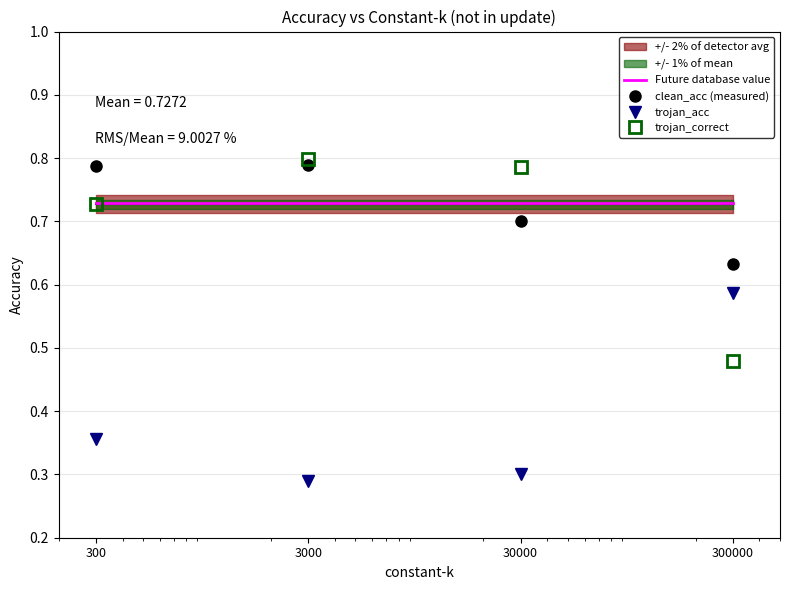

How many trojan_acc values are between 0 and 1?

4